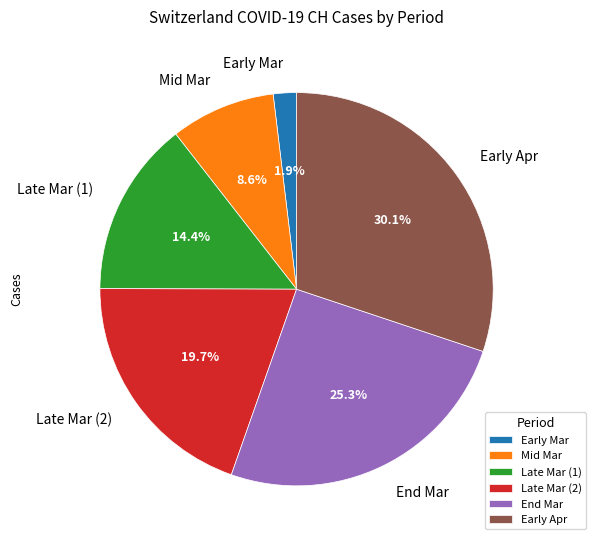

To the nearest percent, what is the difference between the largest and smallest slice percentages?

28%